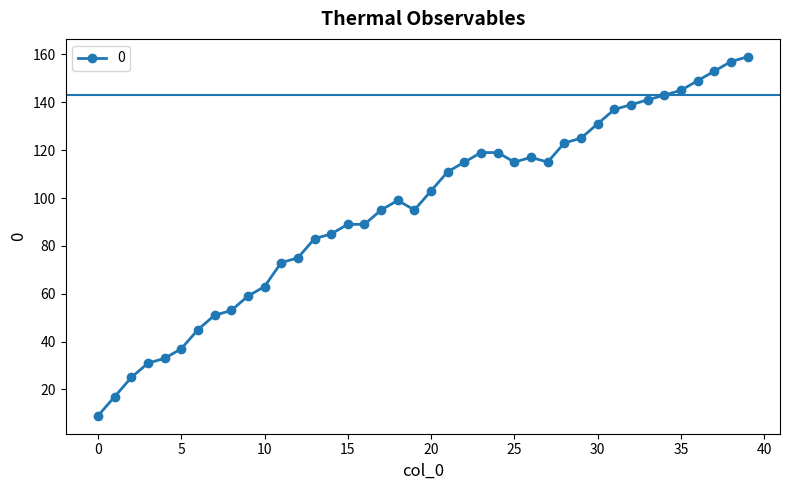

What is the greatest value displayed?

159